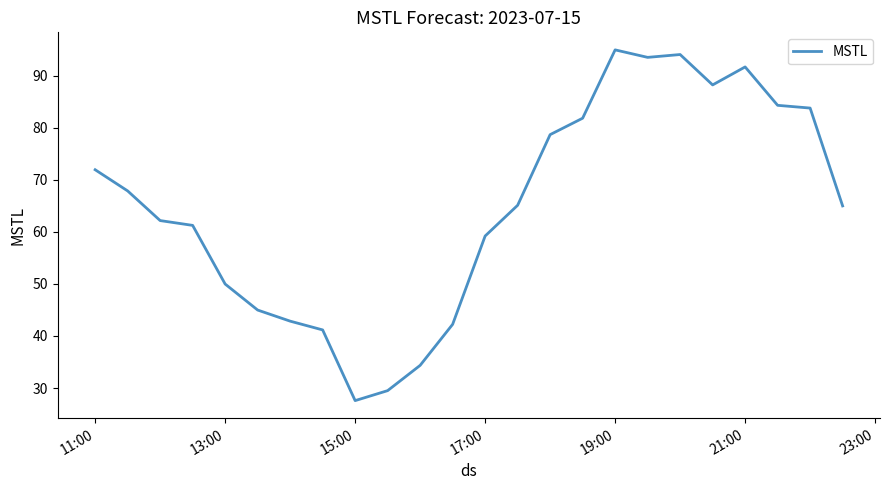

What is the greatest value displayed?

95.0